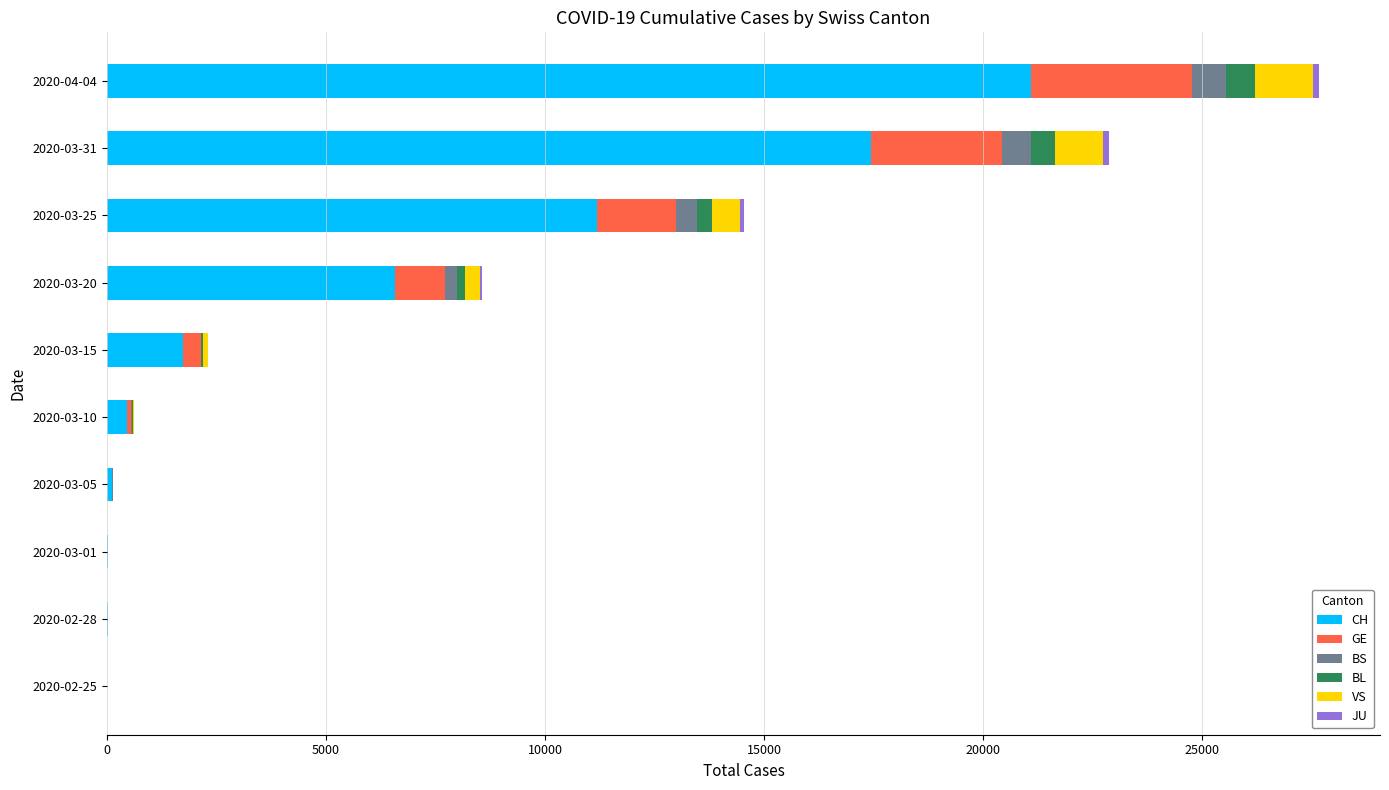

At which category is the sum across all series the highest?

2020-04-04